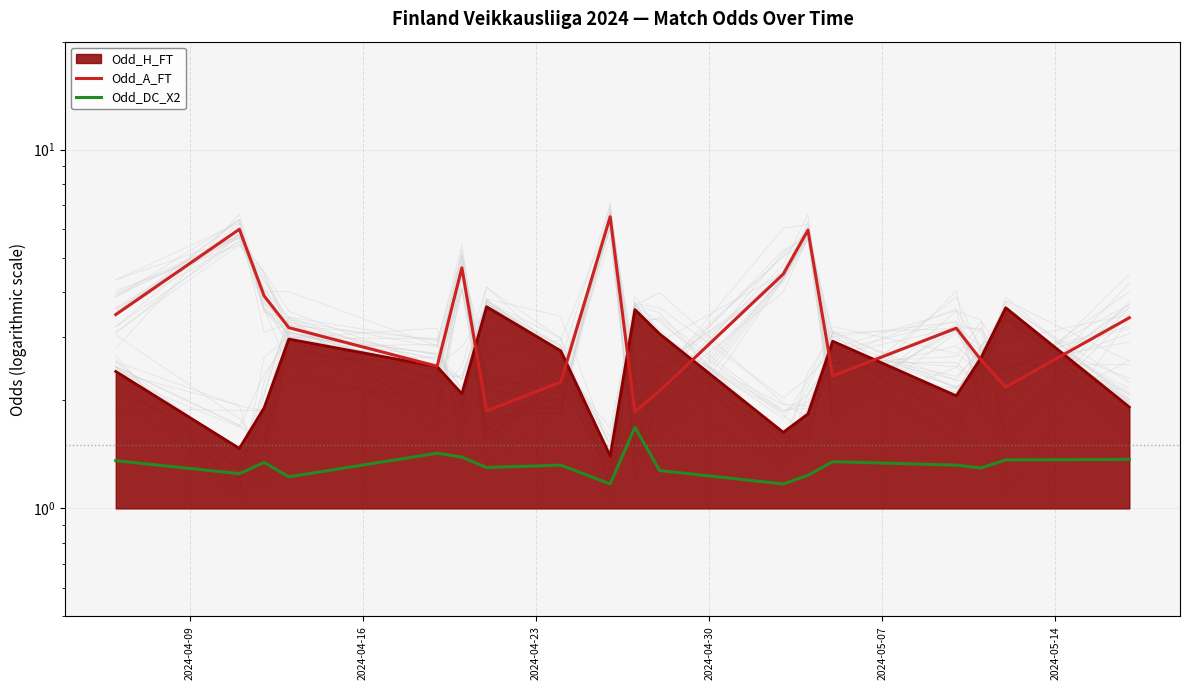

How many Odd_DC_X2 values are between 1 and 2?

18